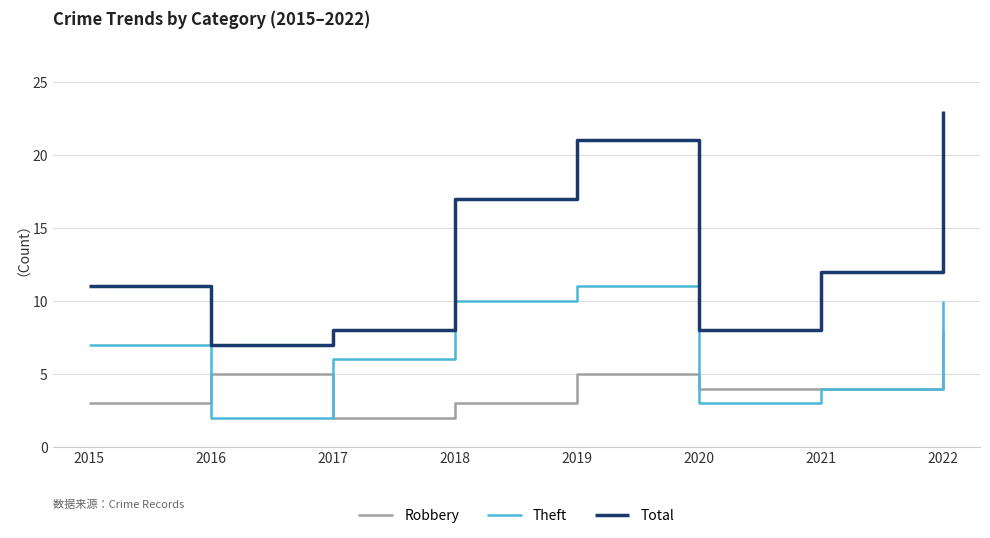

Where is the first local minimum for Total?

2016